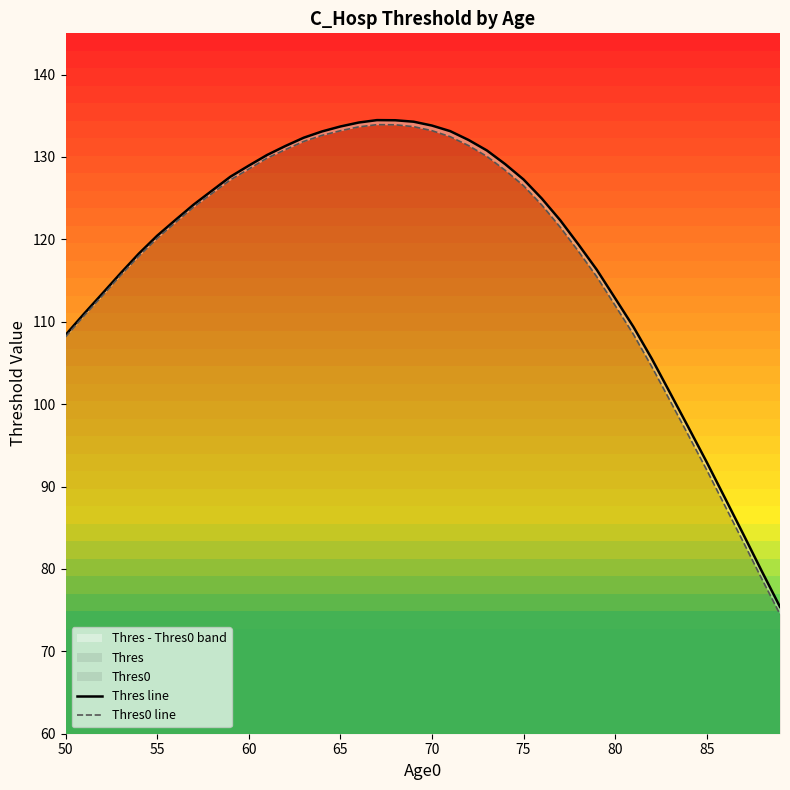

What are all the series names shown in the legend?

Thres line, Thres0 line